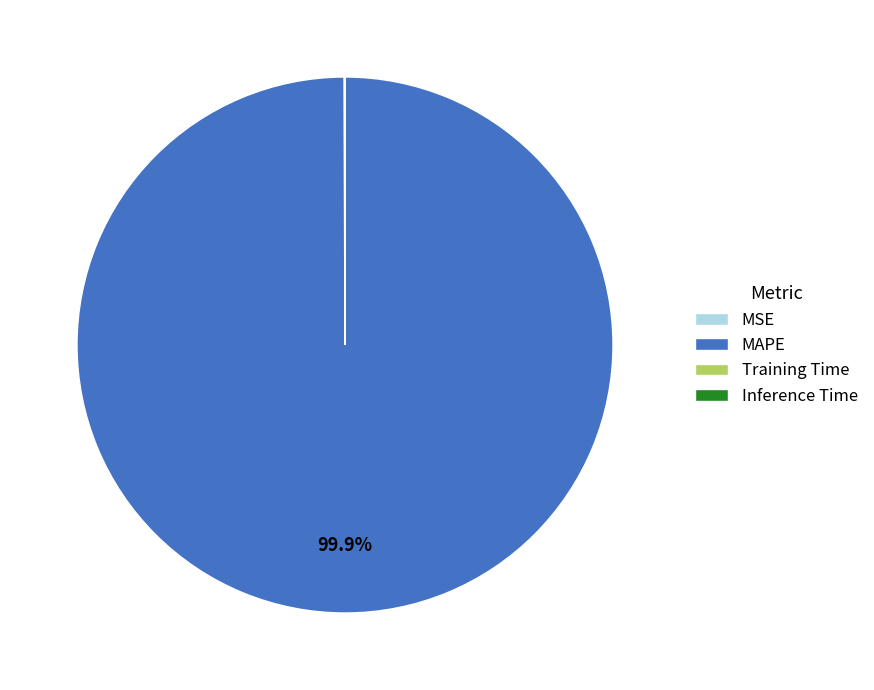

What is the majority slice?

MAPE